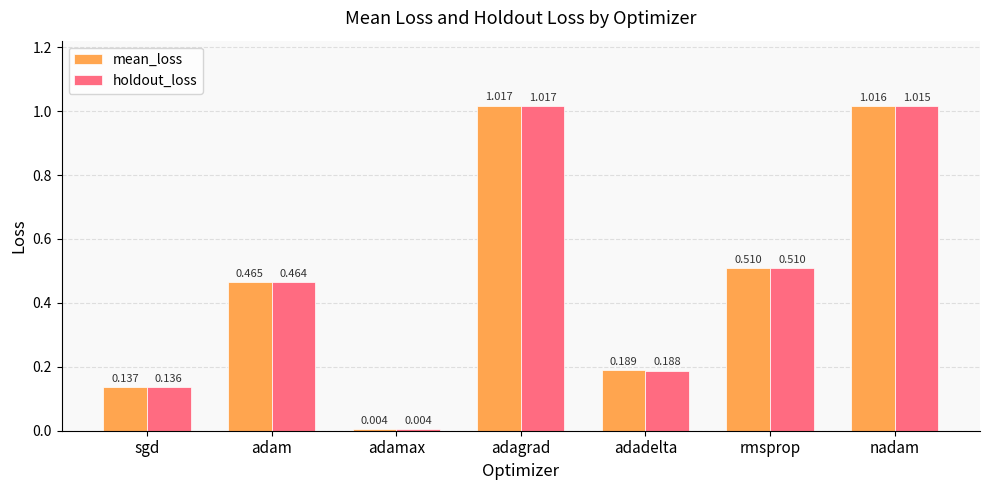

At which category is the sum across all series the highest?

adagrad